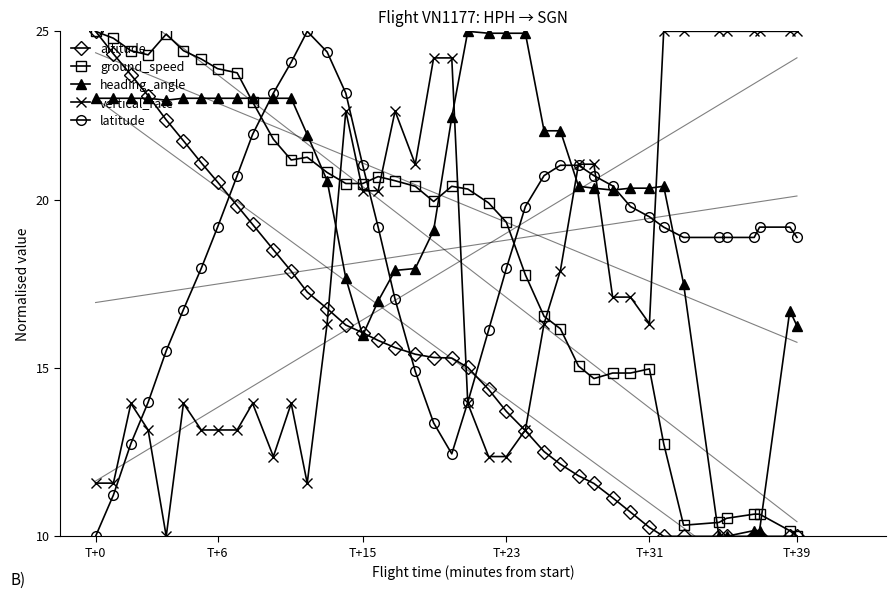

How many intersections are there between ground_speed and latitude?

3